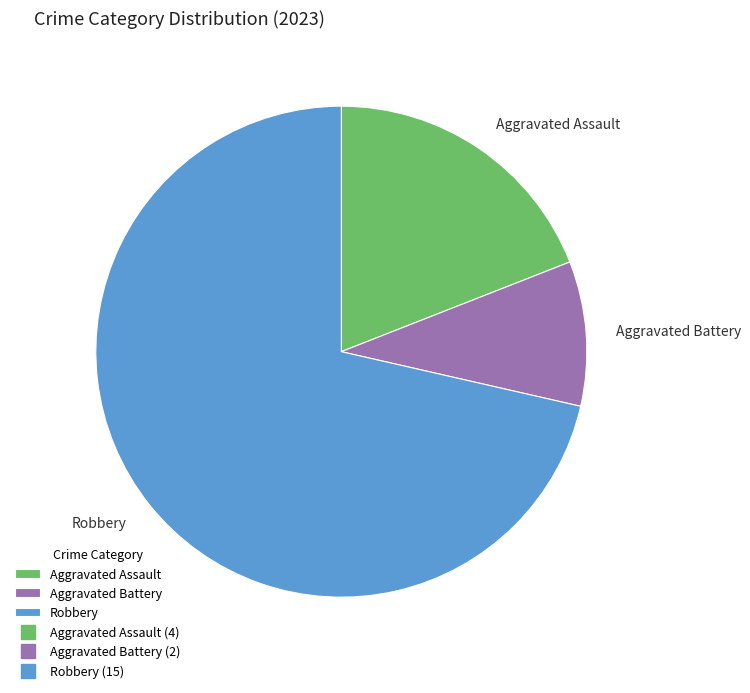

What is the majority slice?

Robbery